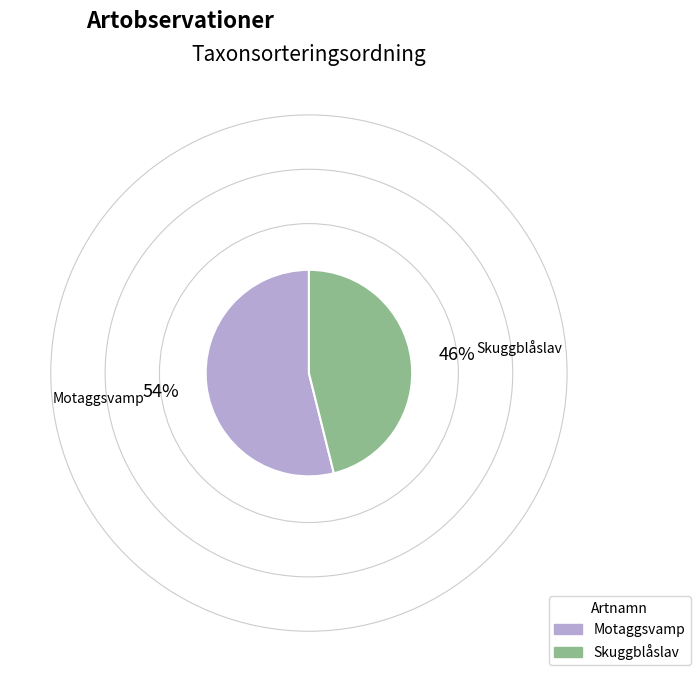

What is the majority slice?

Motaggsvamp